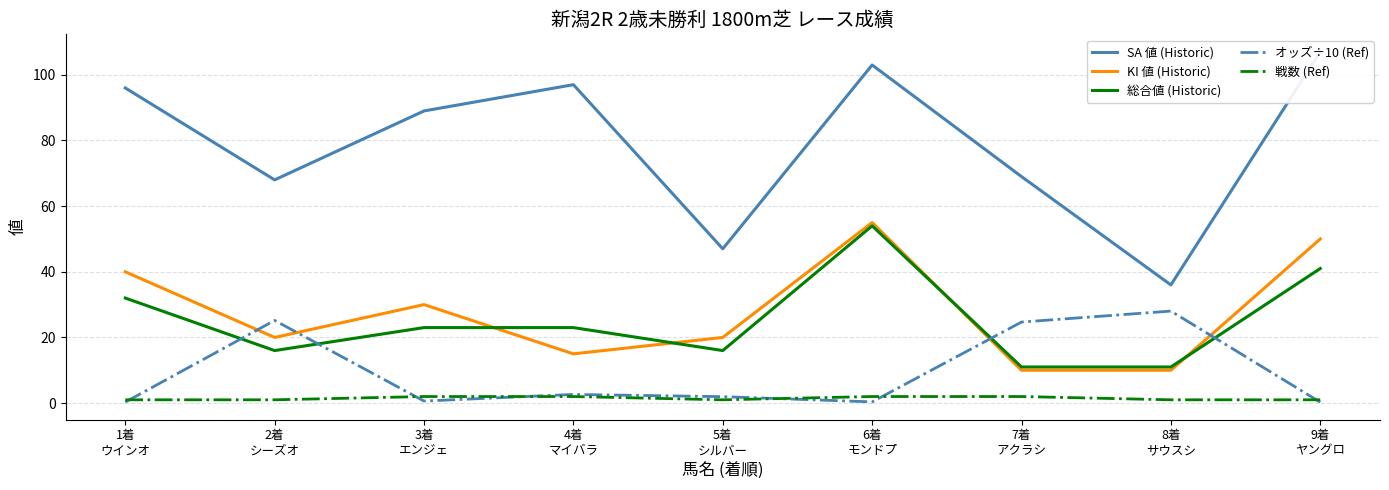

At which category does KI 値 (Historic) reach its first local peak?

3着
エンジェ